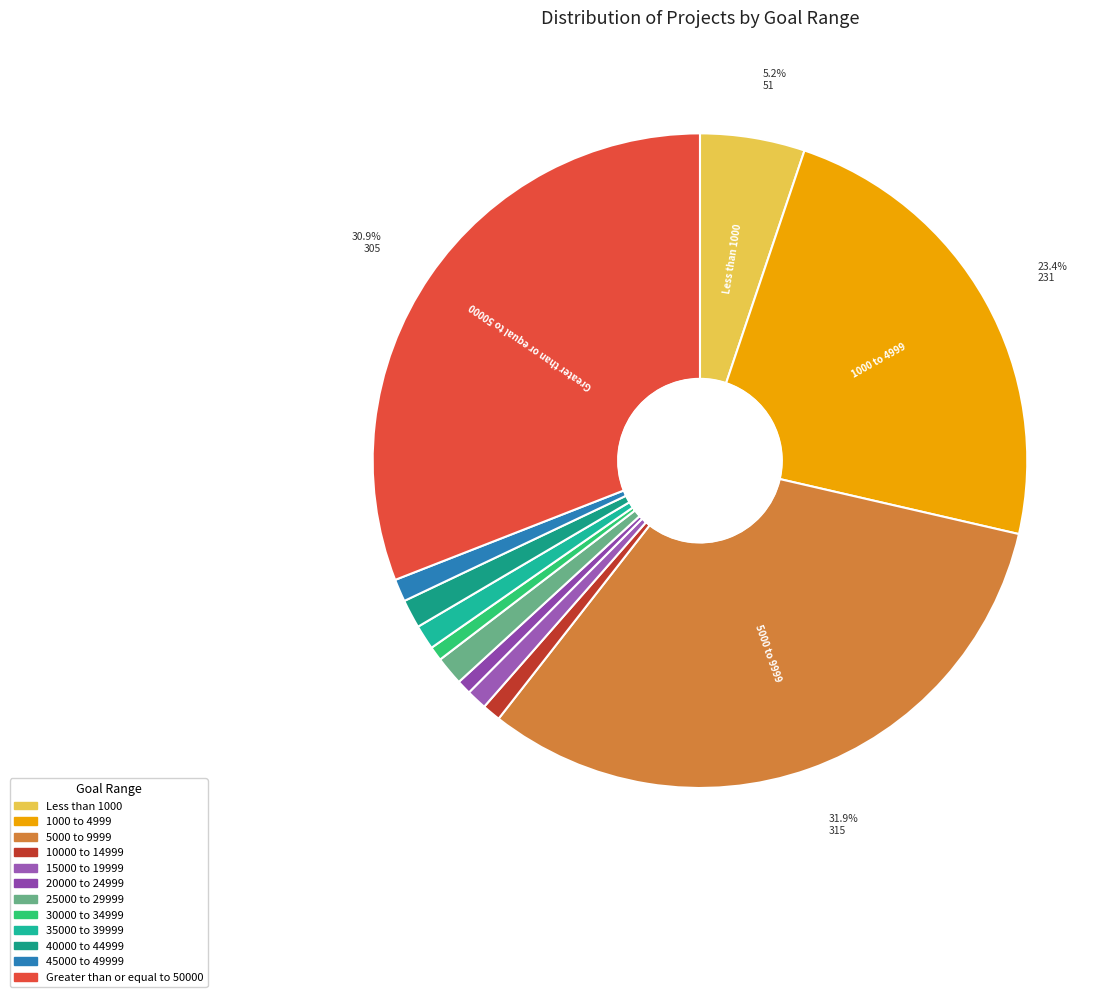

The 10000 to 14999 slice represents 1% of the pie. True or false?

True